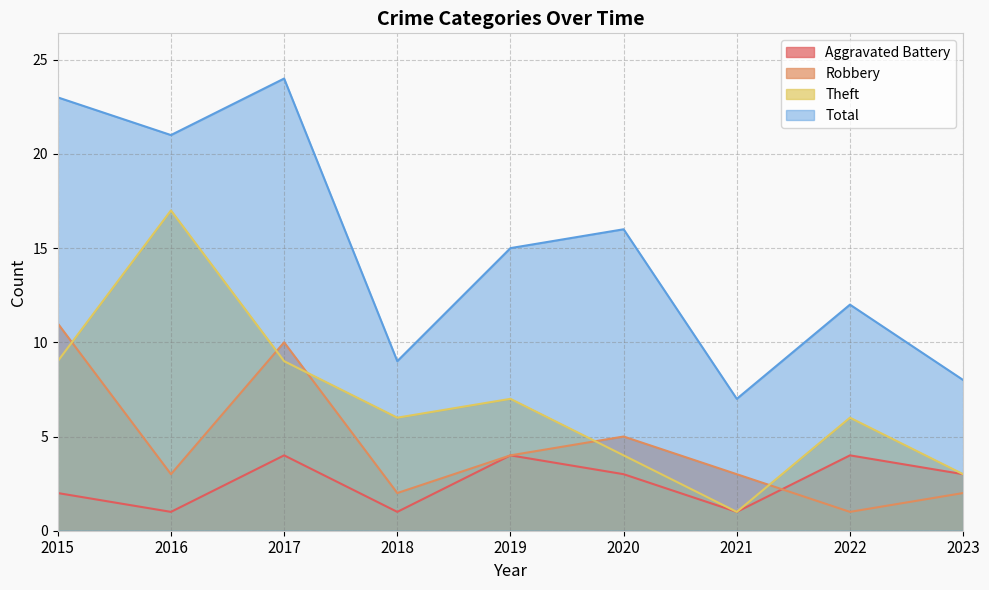

True or false: Total has a value of 24 at 2017.

True